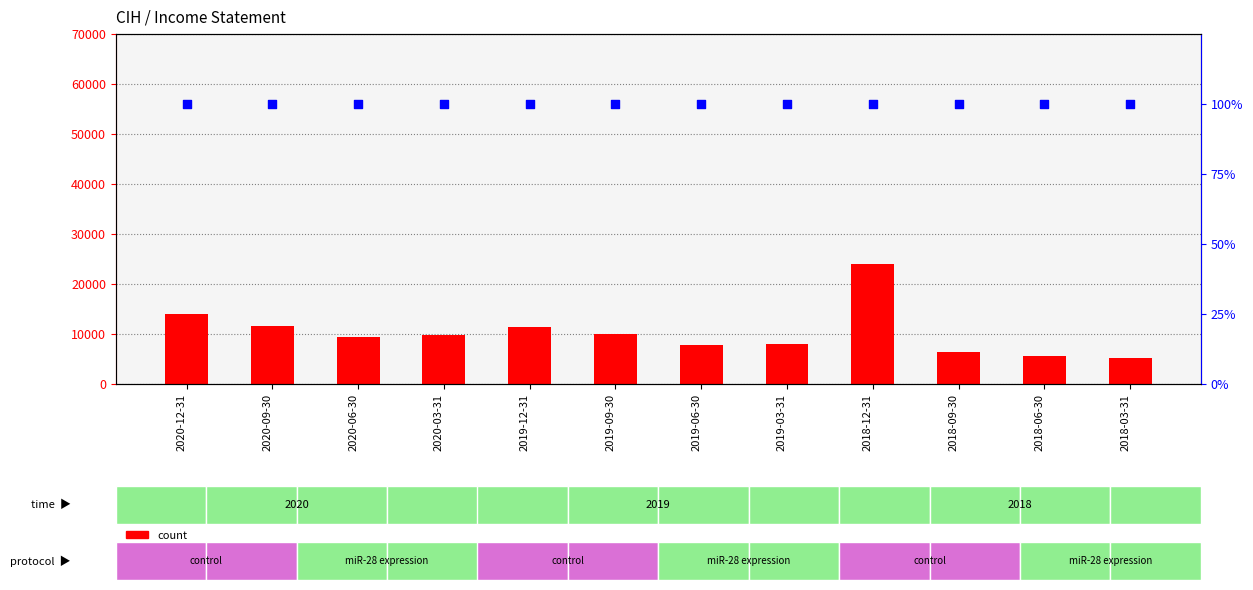

Is the value of count at 2018-12-31 greater than the value of percentile rank within the sample at 2018-03-31?

Yes